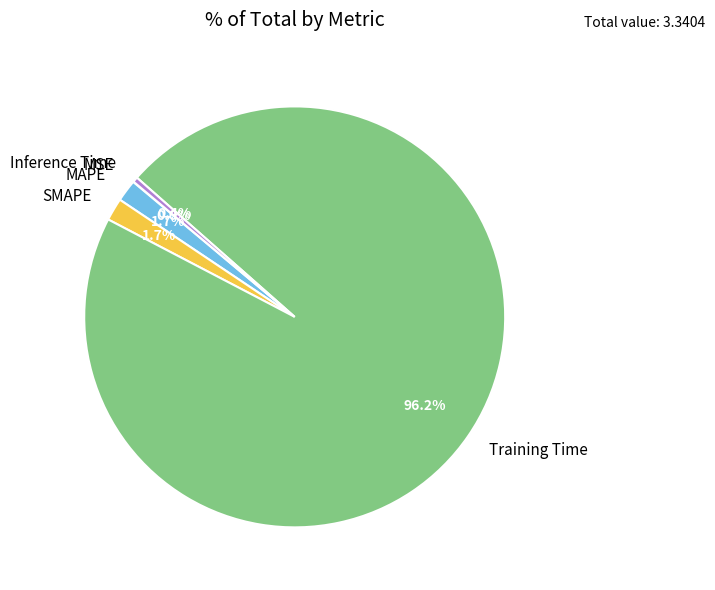

Which category has the biggest portion of the pie?

Training Time